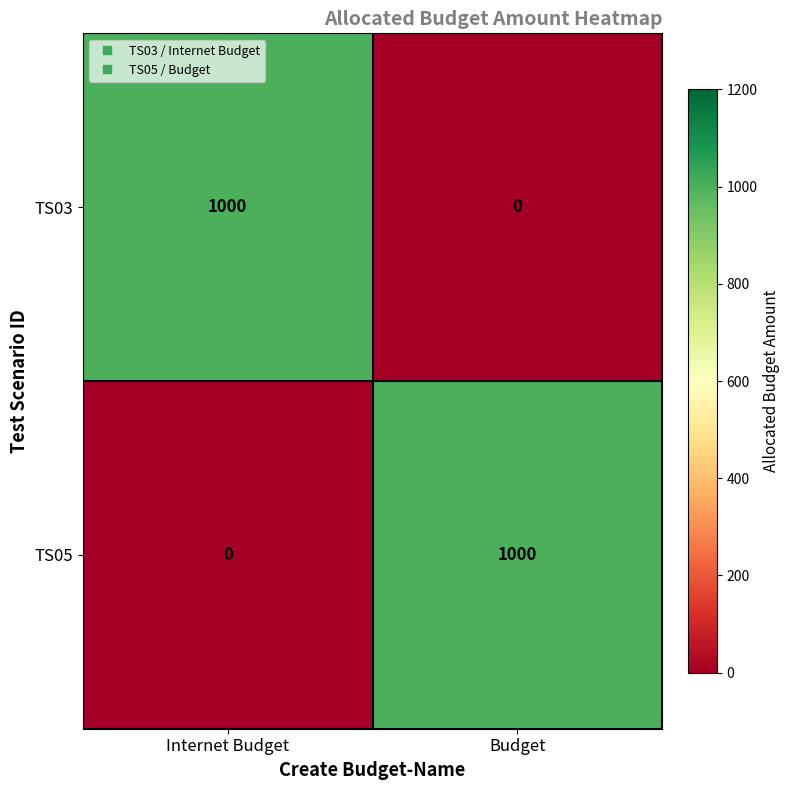

What is the sum of all TS05 values?

1000